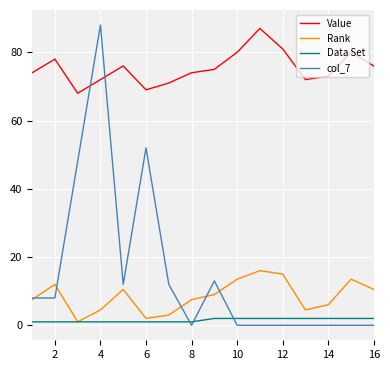

What is the maximum value shown in the chart?

88.0